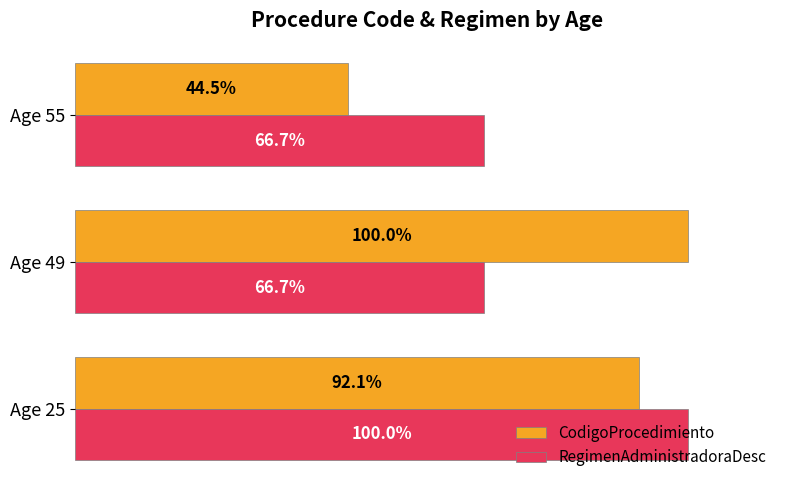

Between Age 25 and Age 55, which series saw the biggest shift?

CodigoProcedimiento